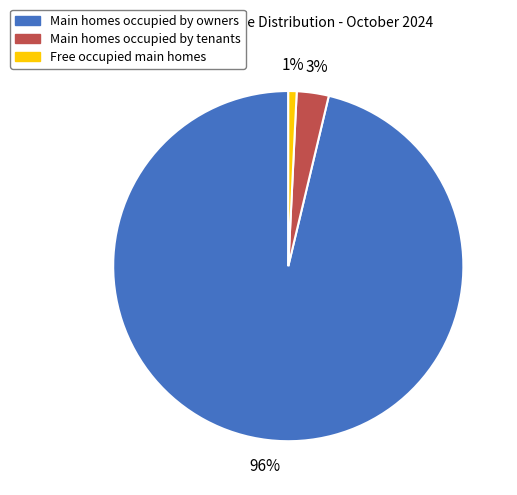

The Main homes occupied by tenants slice represents 18% of the pie. True or false?

False